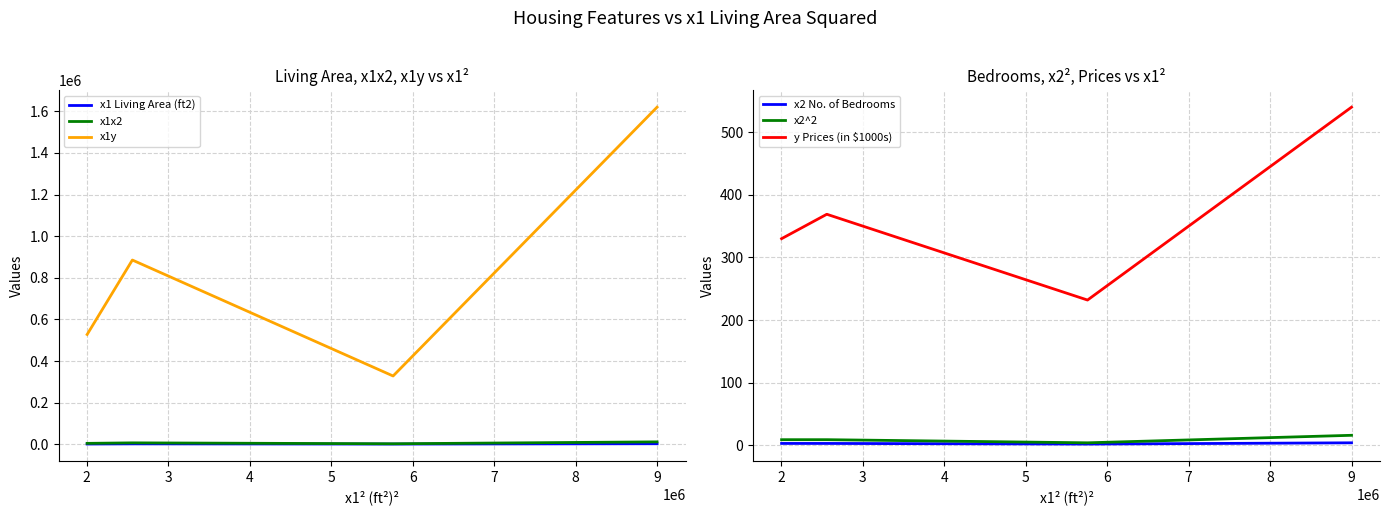

True or false: y Prices (in $1000s) and x1y intersect in this chart.

False